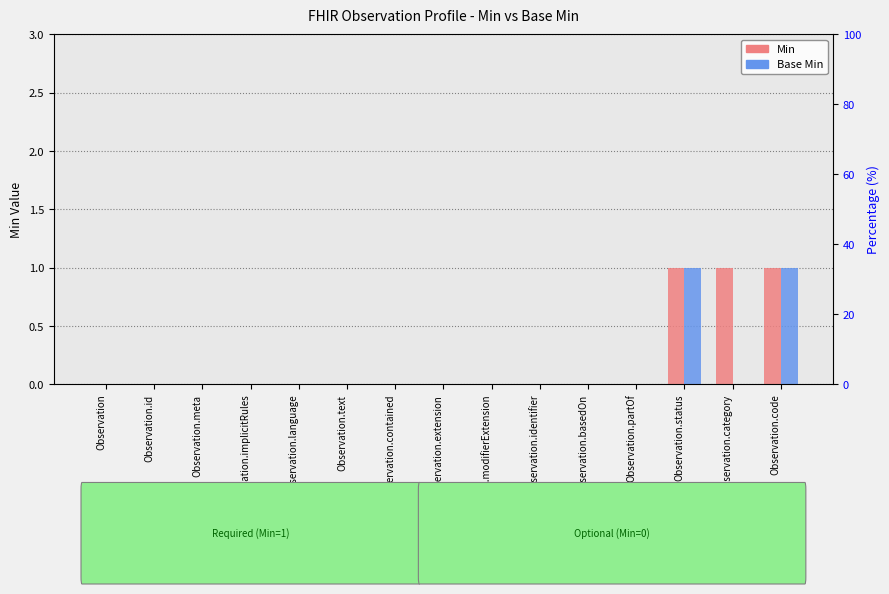

What is the highest value of the Min series?

1